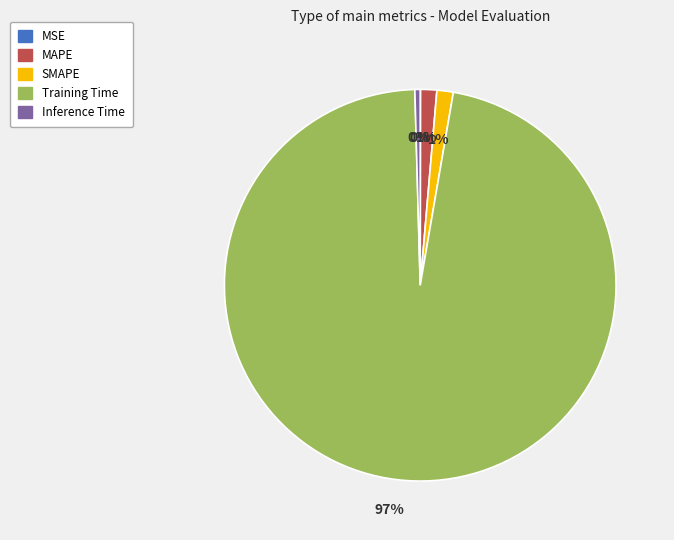

Between MAPE and Training Time, which is larger?

Training Time